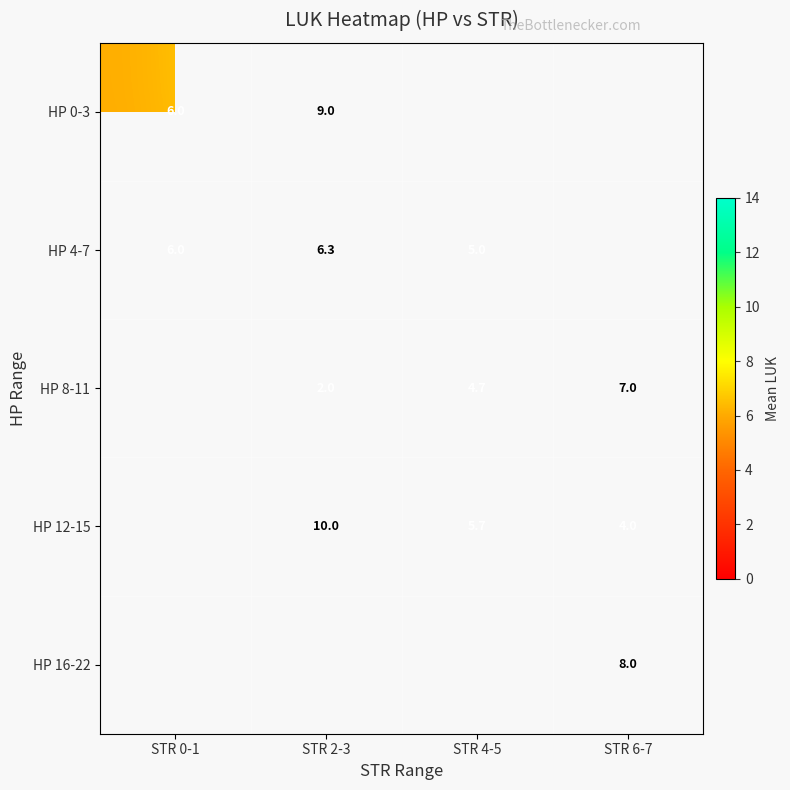

Is it true that HP 4-7 equals 10.4 at STR 0-1?

False